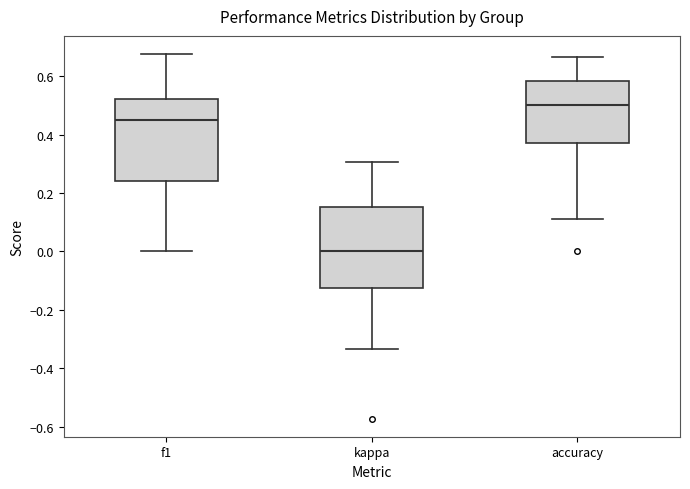

Reading left to right, transcribe this box plot: for each box, give where its median line is, the range the box spans, and where its two whiskers end, as read against the y-axis. The values are not printed on the chart, so give them approximately, as read against the axis.

f1: median 0.44, box 0.24 to 0.52, whiskers 0.00 to 0.68
kappa: median 0.00, box -0.12 to 0.16, whiskers -0.34 to 0.30
accuracy: median 0.50, box 0.38 to 0.58, whiskers 0.12 to 0.66